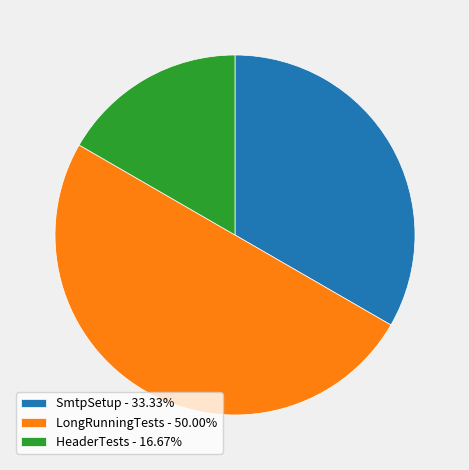

Is HeaderTests the majority of the pie?

No